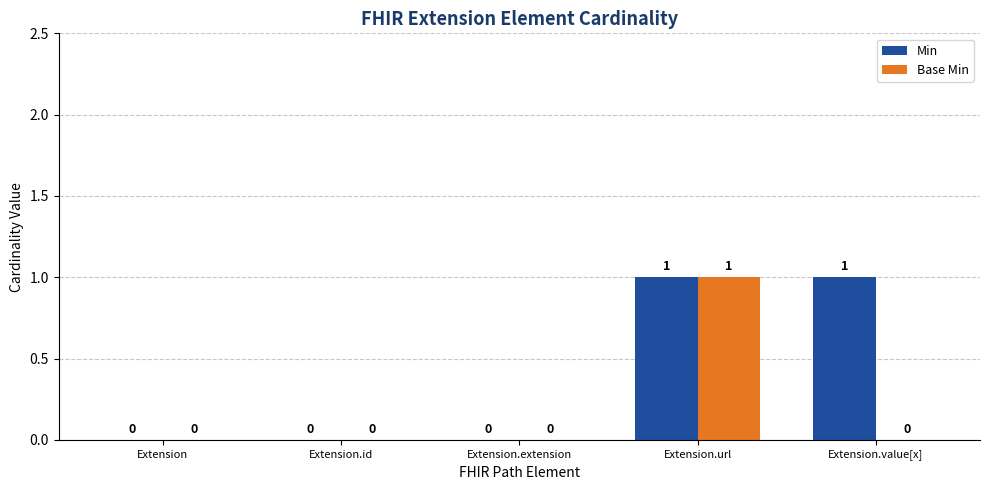

Is the value of Base Min at Extension.url greater than the value of Min at Extension.id?

Yes